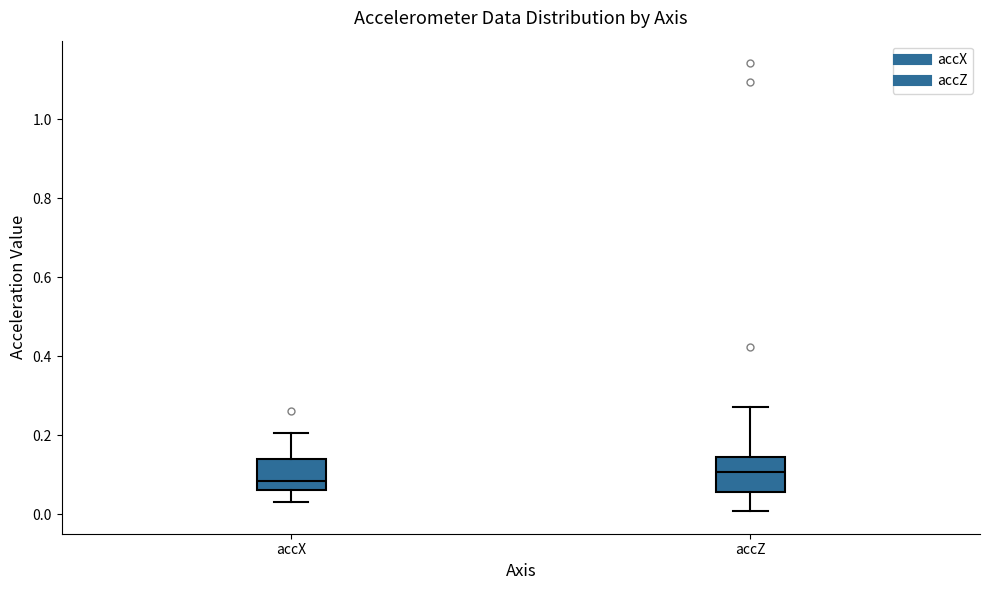

Where does the median line of the box for accX sit on the y-axis? The values are not printed on the chart, so give them approximately, as read against the axis.

0.08